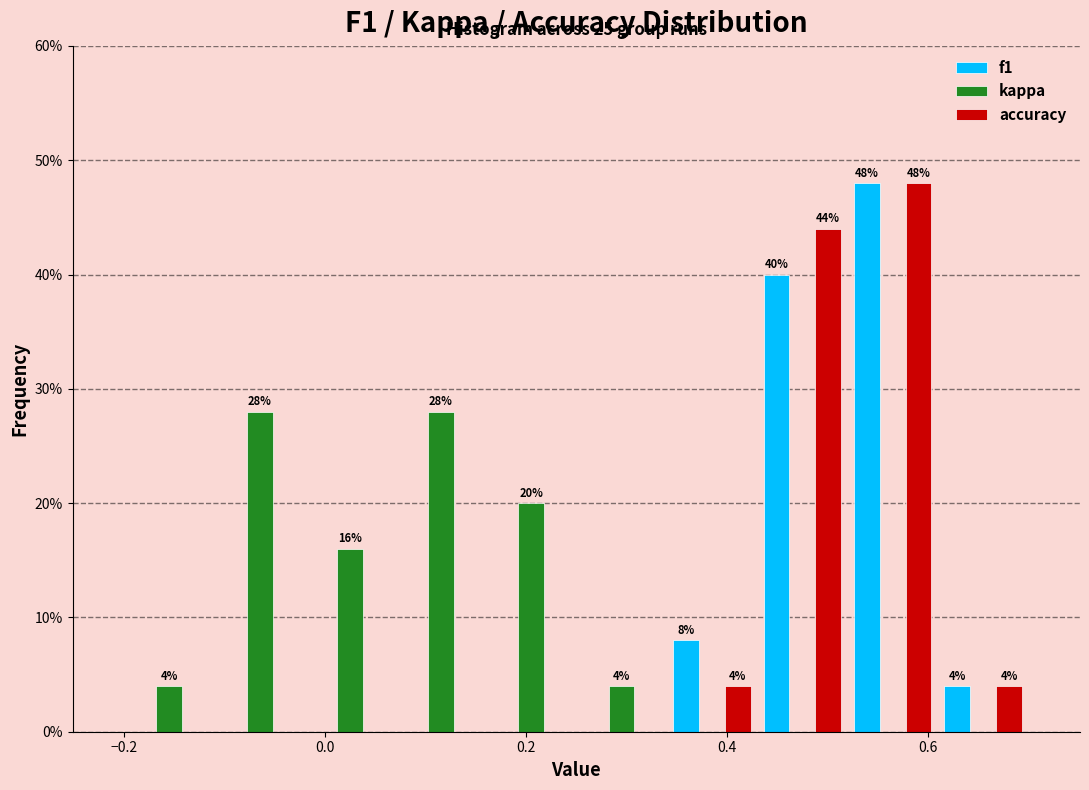

In the f1 series, which range on the x-axis has the tallest bar?

0.52 to 0.61